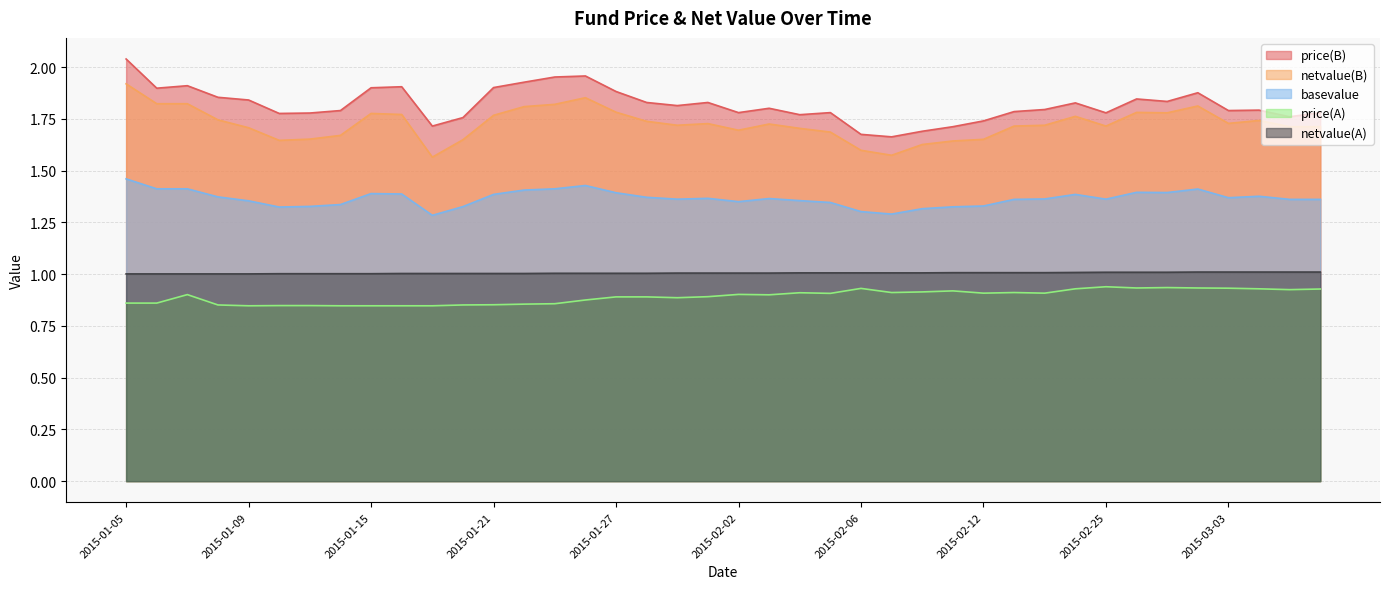

True or false: price(A) has a value of 1.1 at 2015-01-16.

False